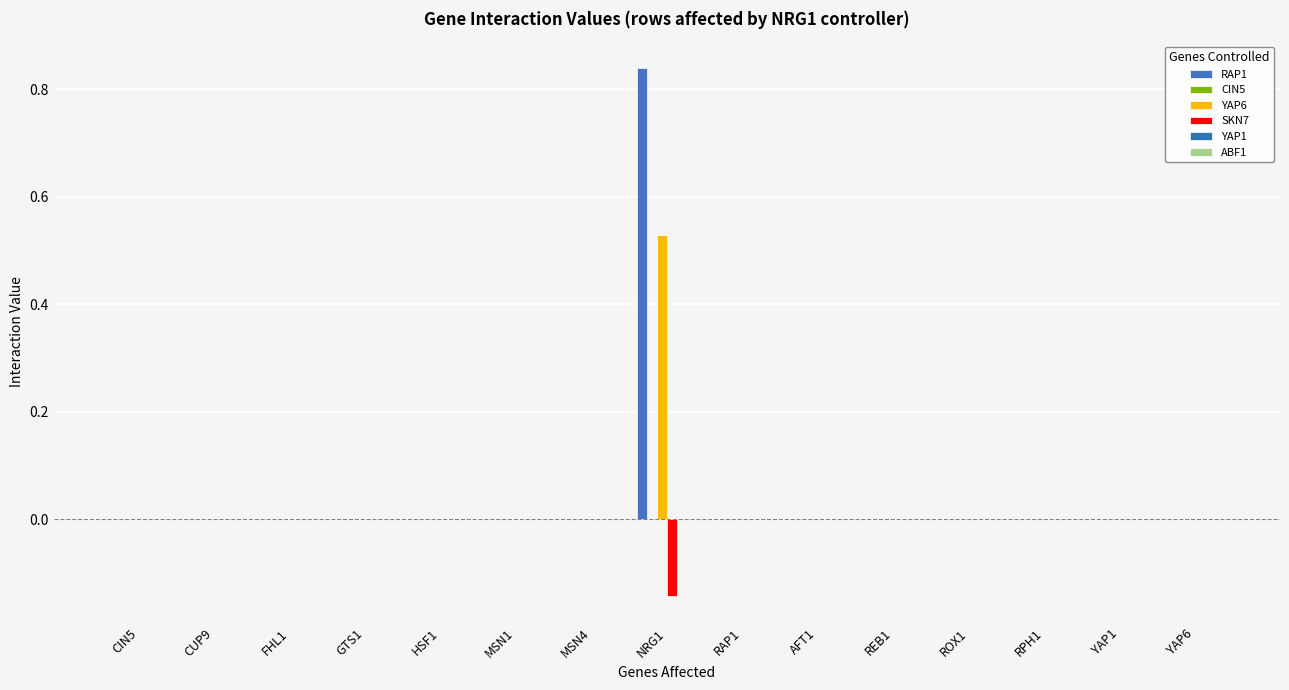

True or false: CIN5 has a value of 0.0 at RPH1.

True